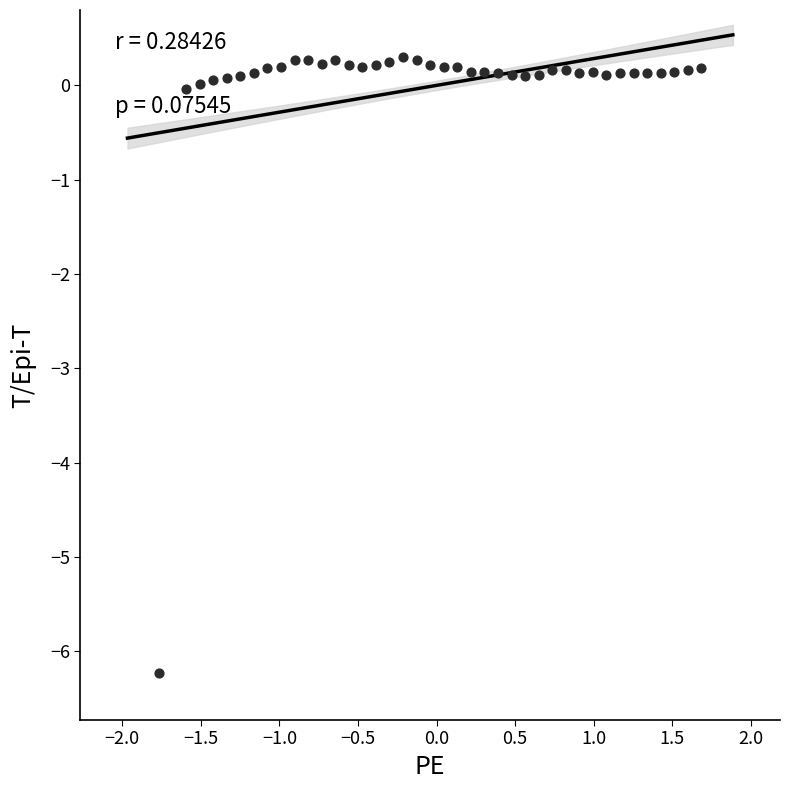

What is the range of Y values (max minus min)?

6.5